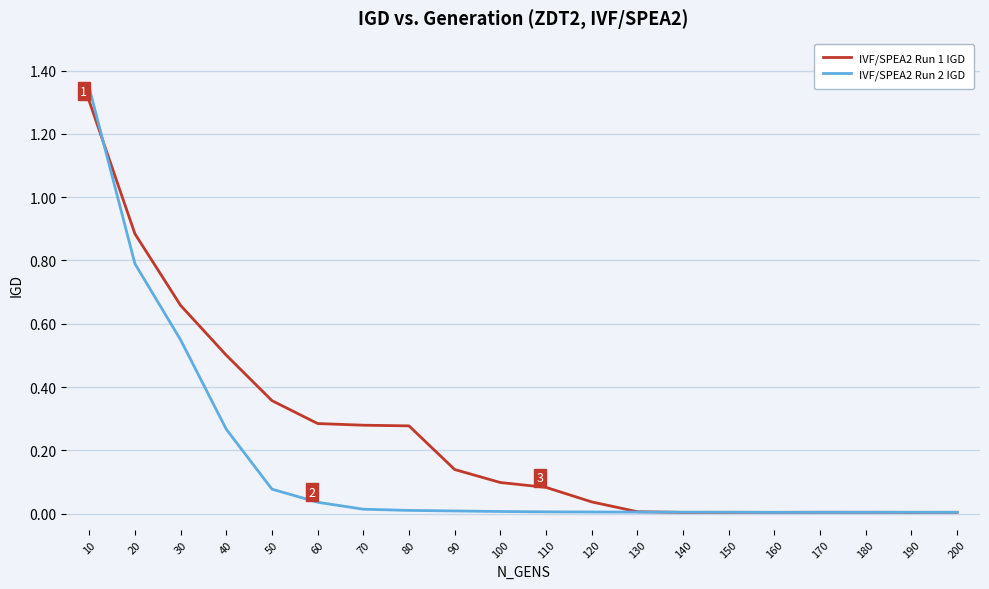

How many lines are shown in the chart?

2